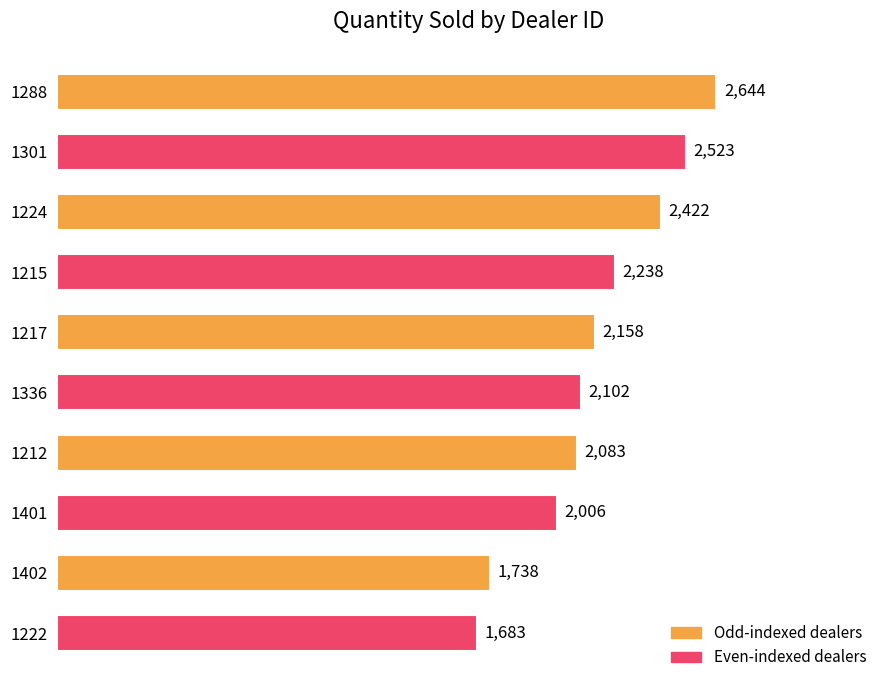

What is the greatest value displayed?

2644